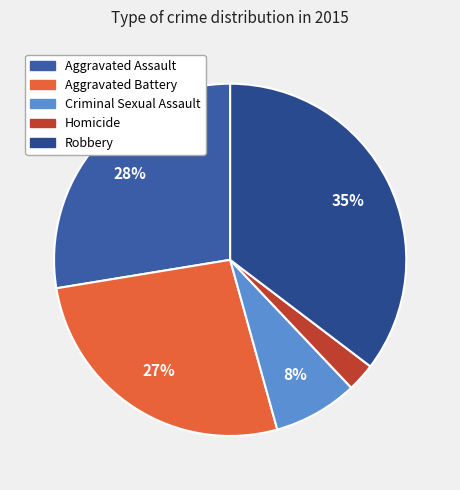

Count the number of slices in the pie.

5